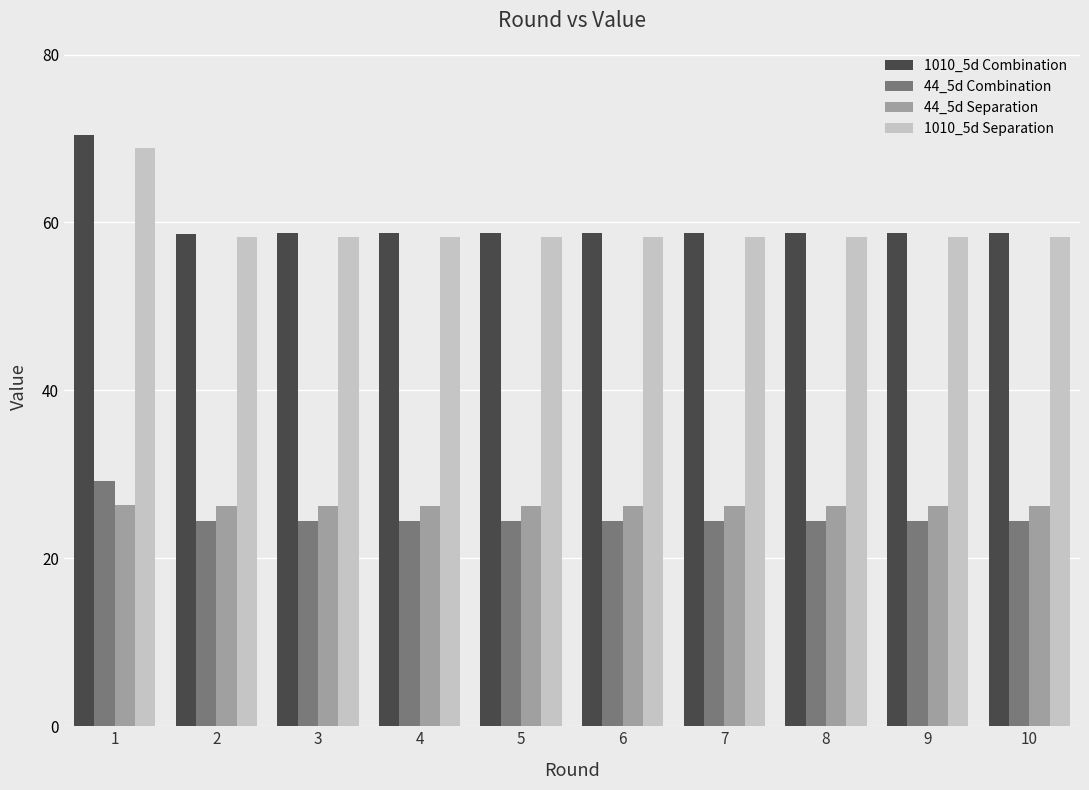

The 44_5d Combination series shows 8.2 at 4. True or false?

False